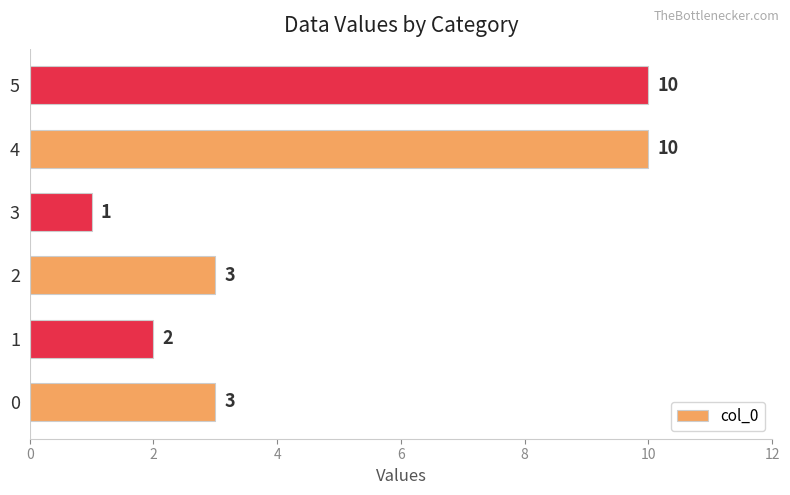

True or false: the data shows 1 at 3.

True